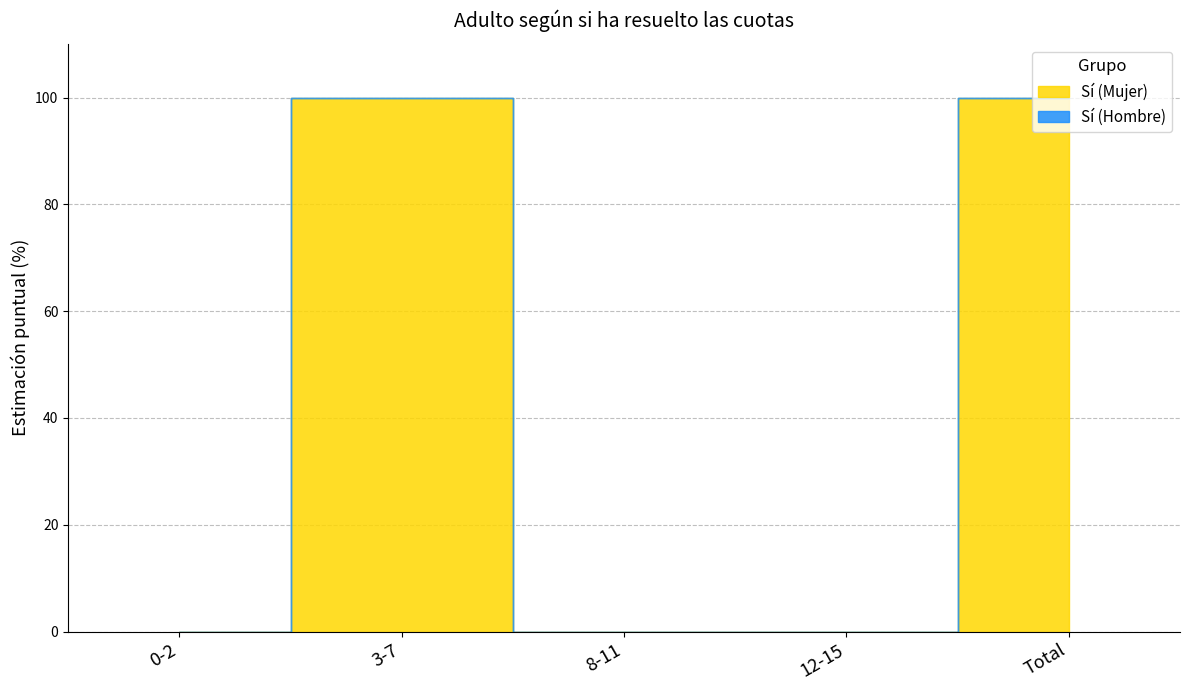

Reading left to right, transcribe all the data shown in this chart.

0-2=0	3-7=100	8-11=0	12-15=0	Total=100